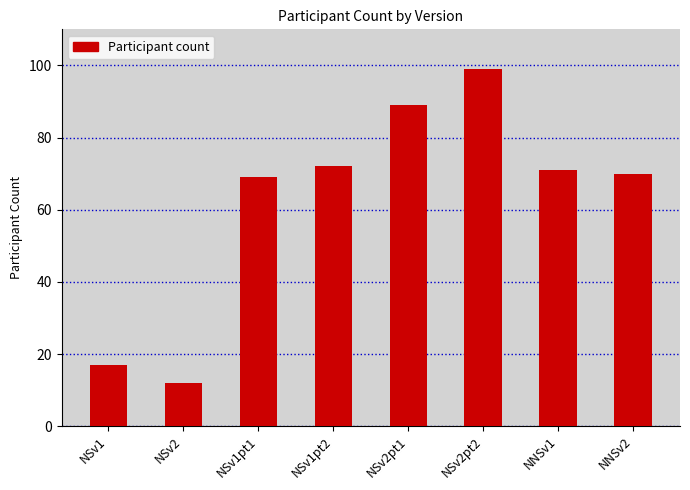

At which label does the data first exceed 71?

NSv1pt2